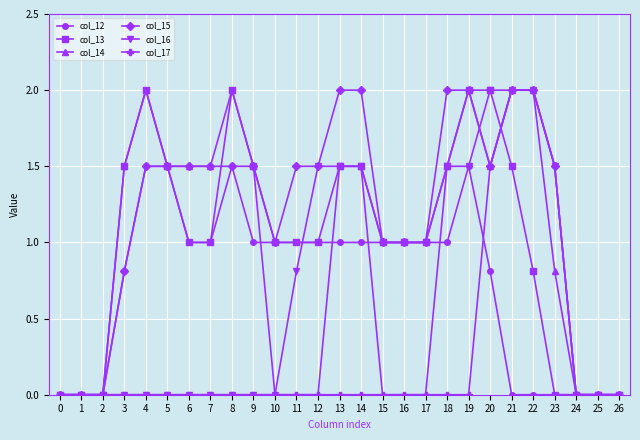

What is the total value across all series at 23?

5.3